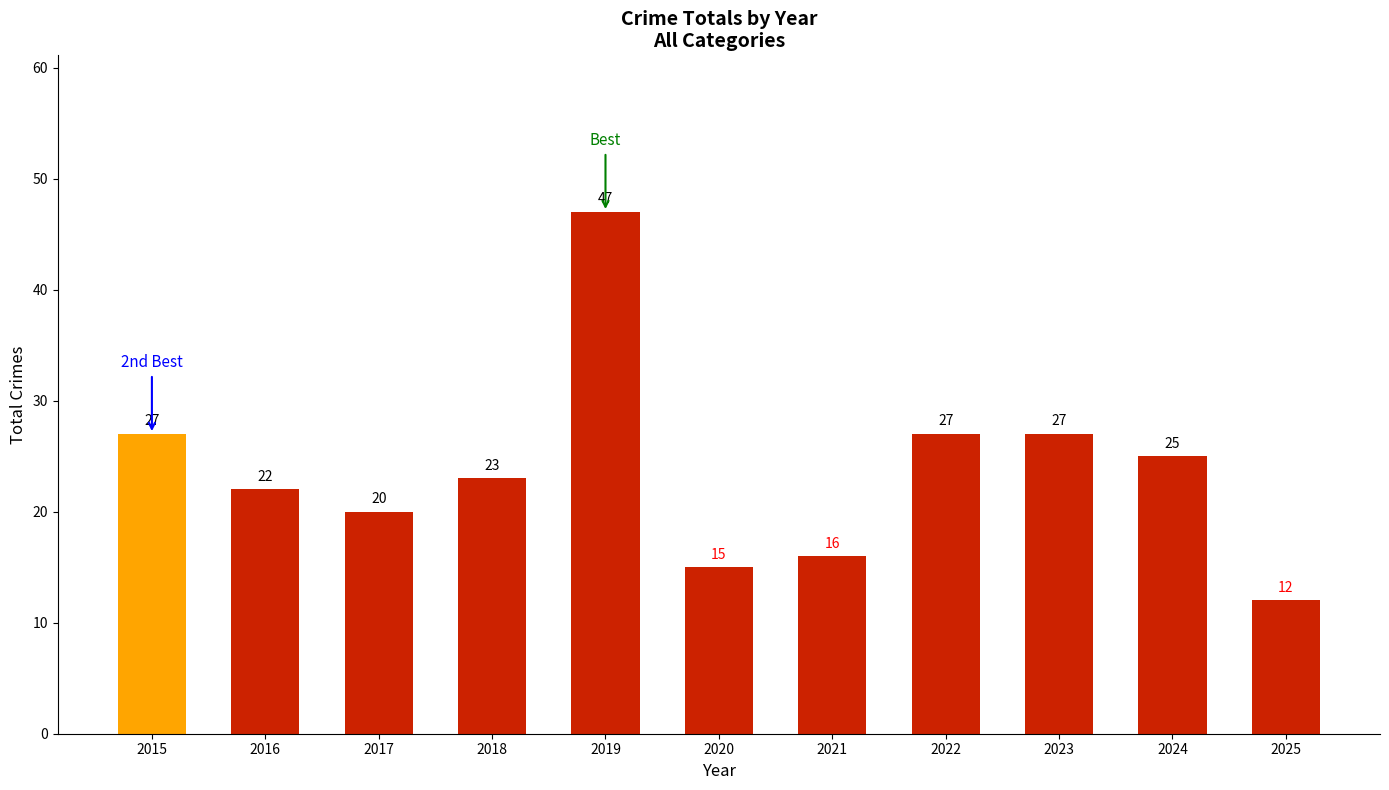

Reading left to right, what are all the values shown in this chart?

2015=27	2016=22	2017=20	2018=23	2019=47	2020=15	2021=16	2022=27	2023=27	2024=25	2025=12